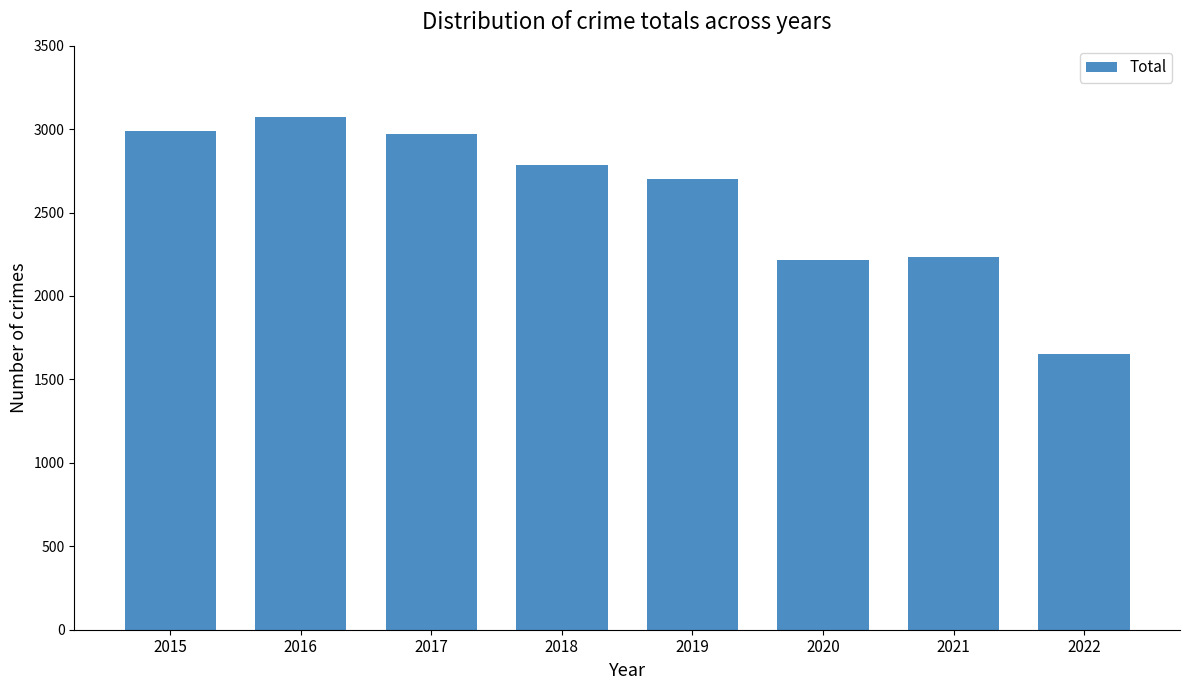

What is the difference between the maximum and minimum values?

1420